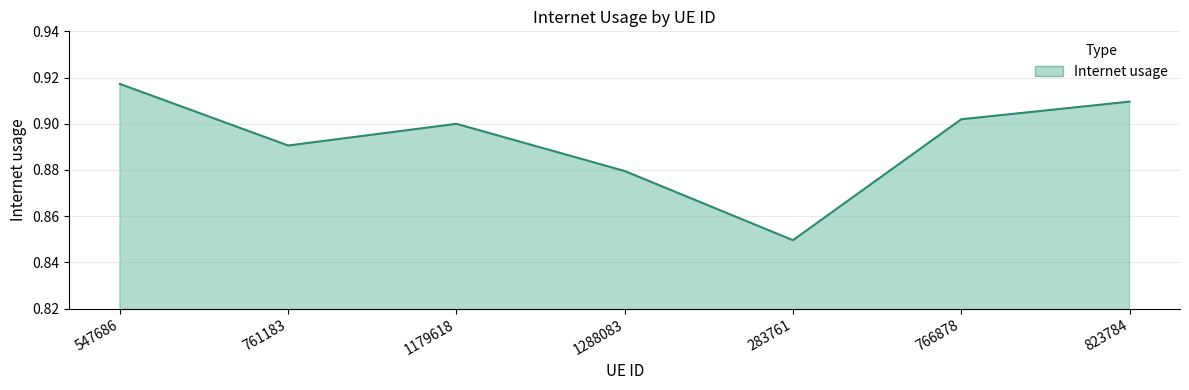

How many lines are shown in the chart?

1